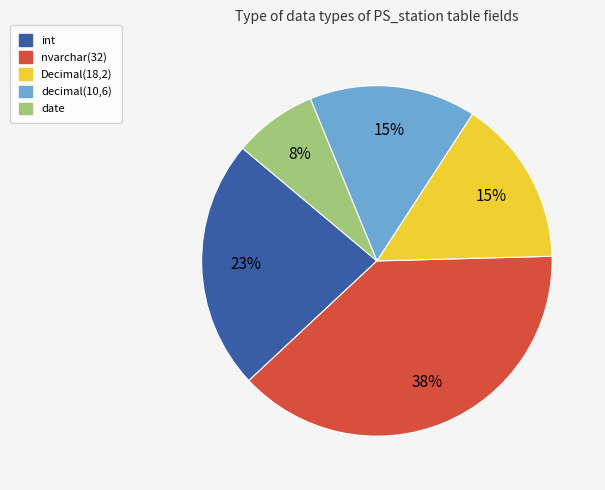

Is it true that decimal(10,6) is 15% of the pie?

True